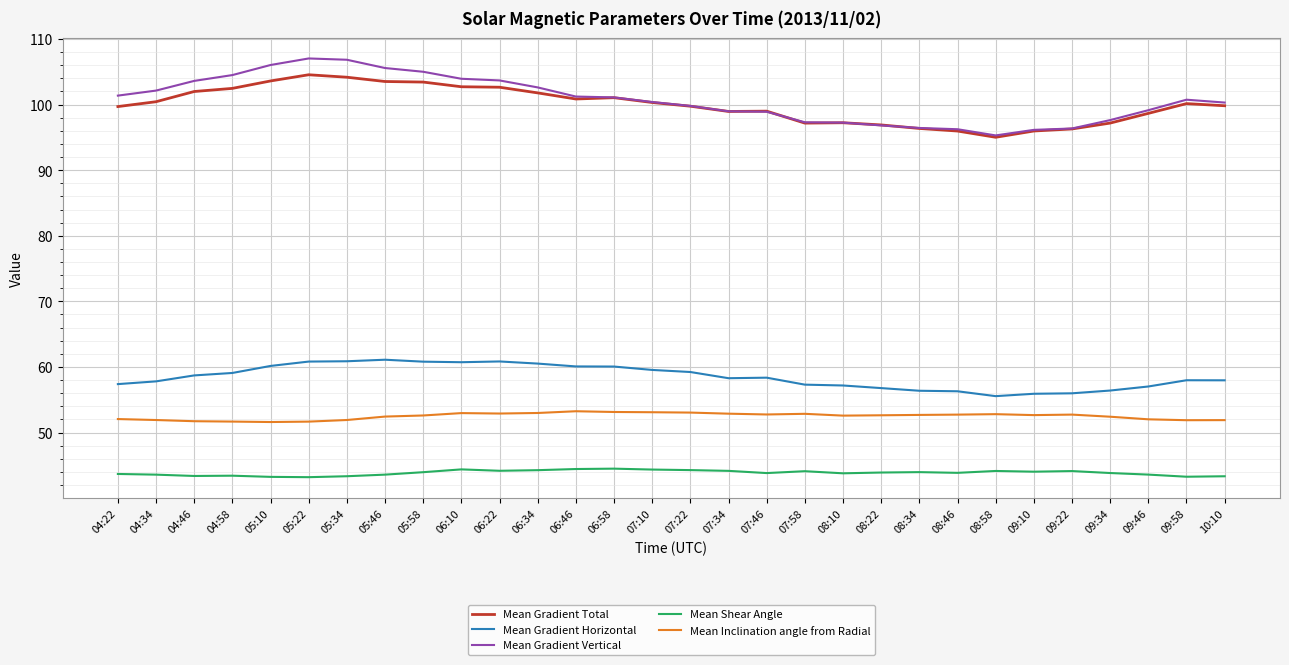

What position from the left is 05:22?

6